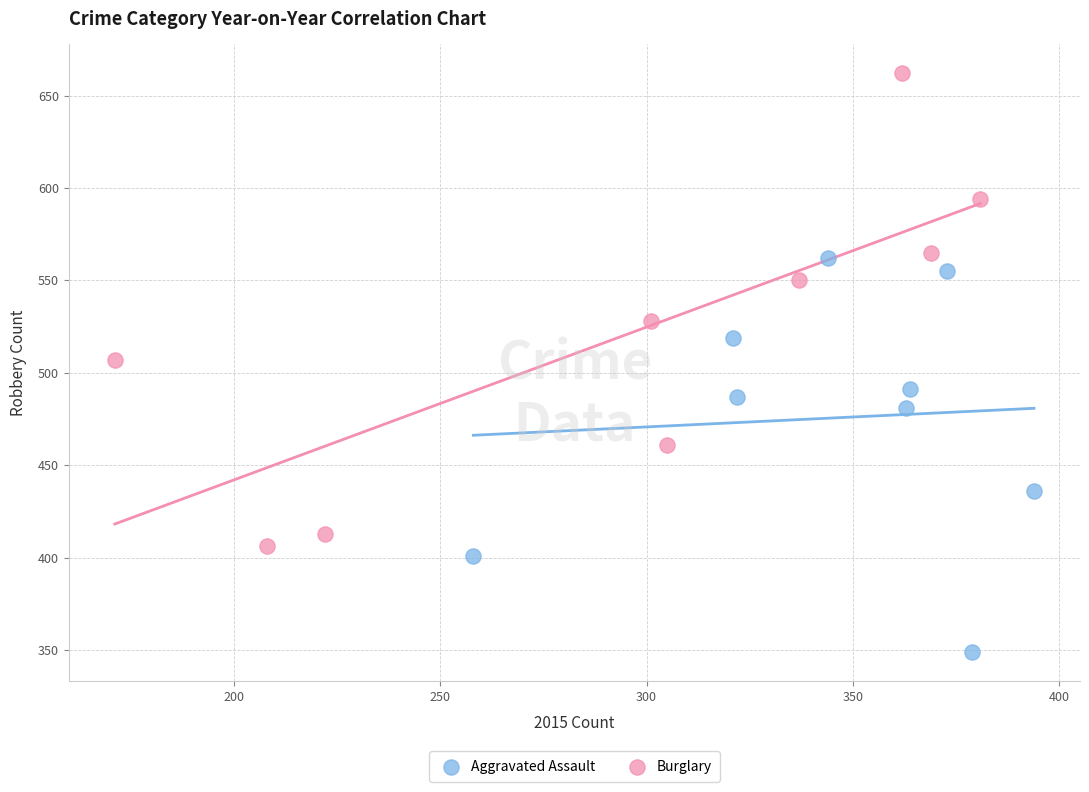

Which series contains the highest Y value?

Burglary